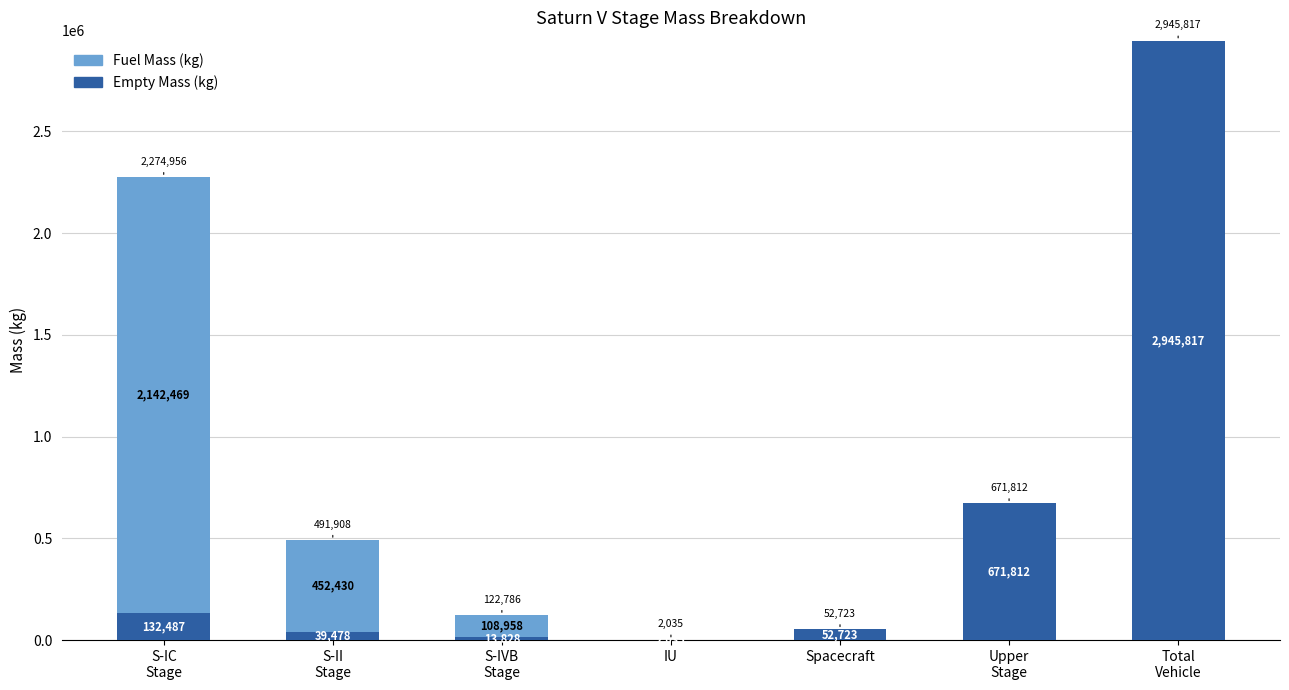

What is the sum of all Empty Mass (kg) values?

3858180